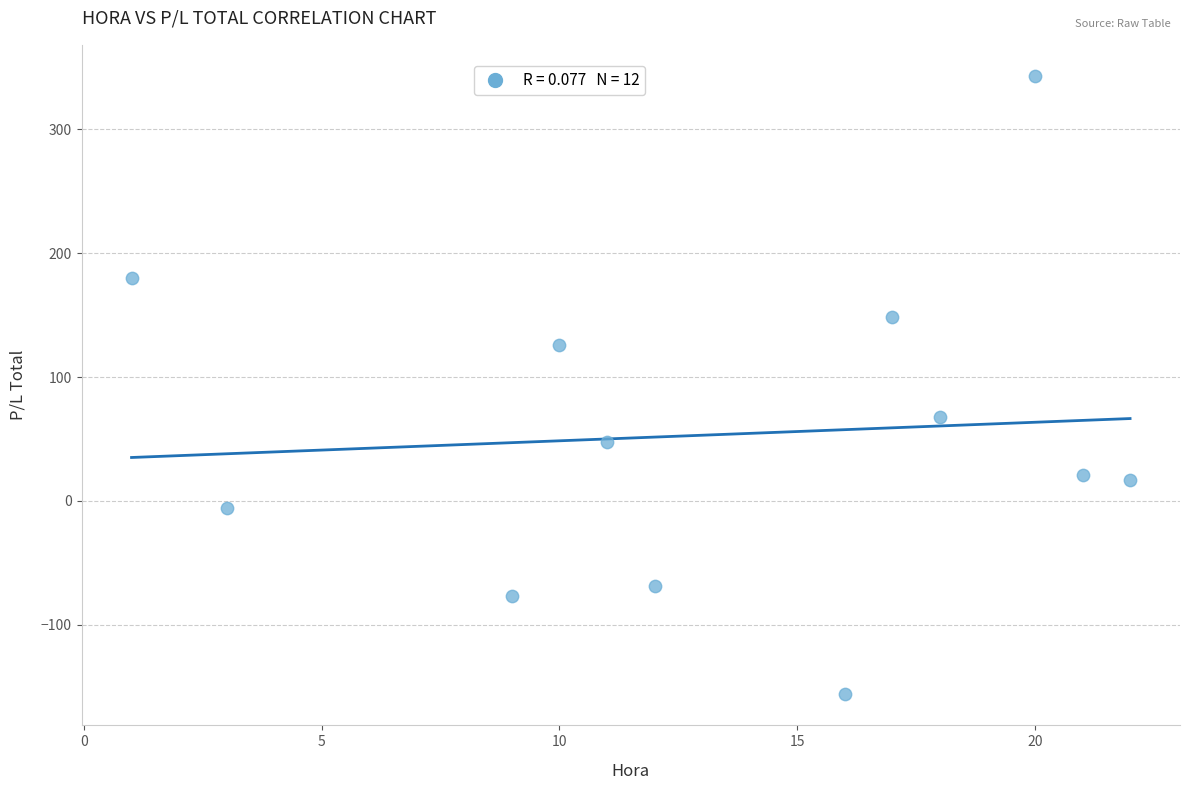

What is the range of X values (max minus min)?

21.0